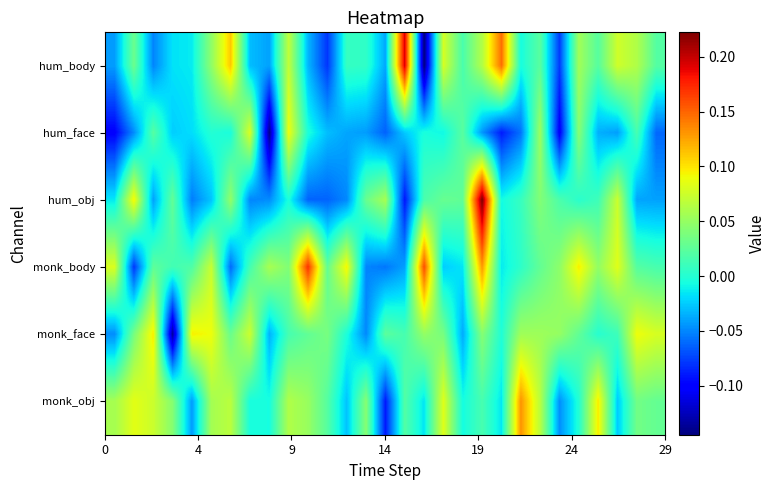

What is the maximum value shown in the chart?

0.2